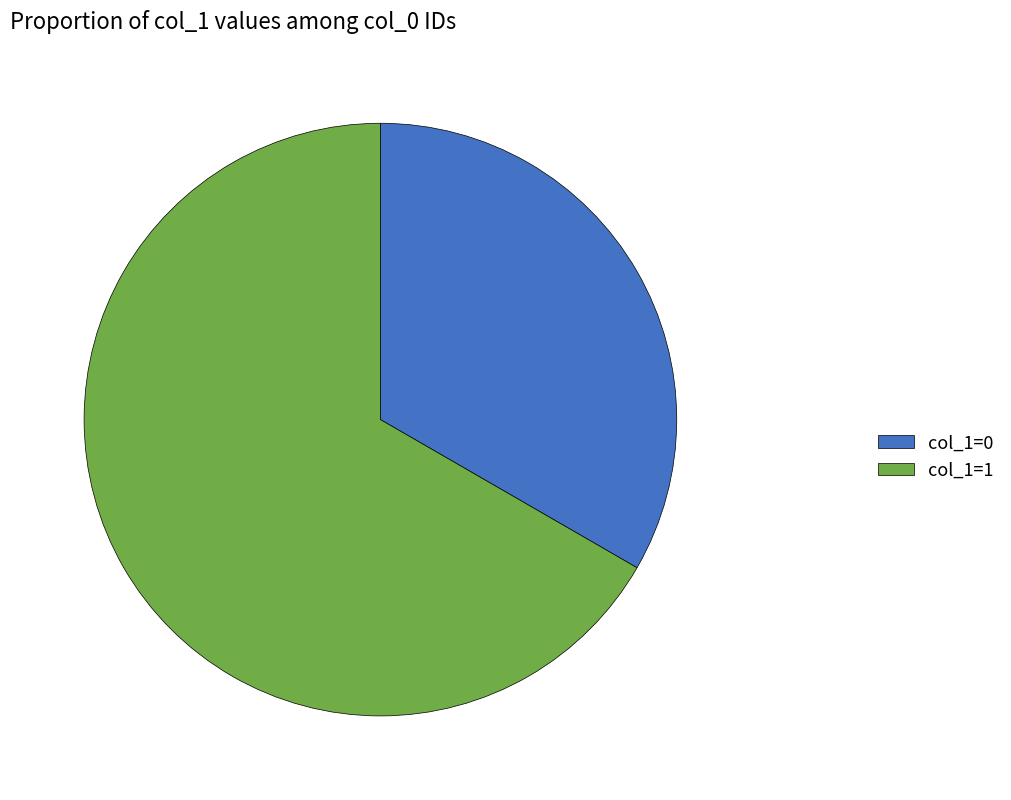

Is the sum of col_1=1 and col_1=0 greater than half?

Yes